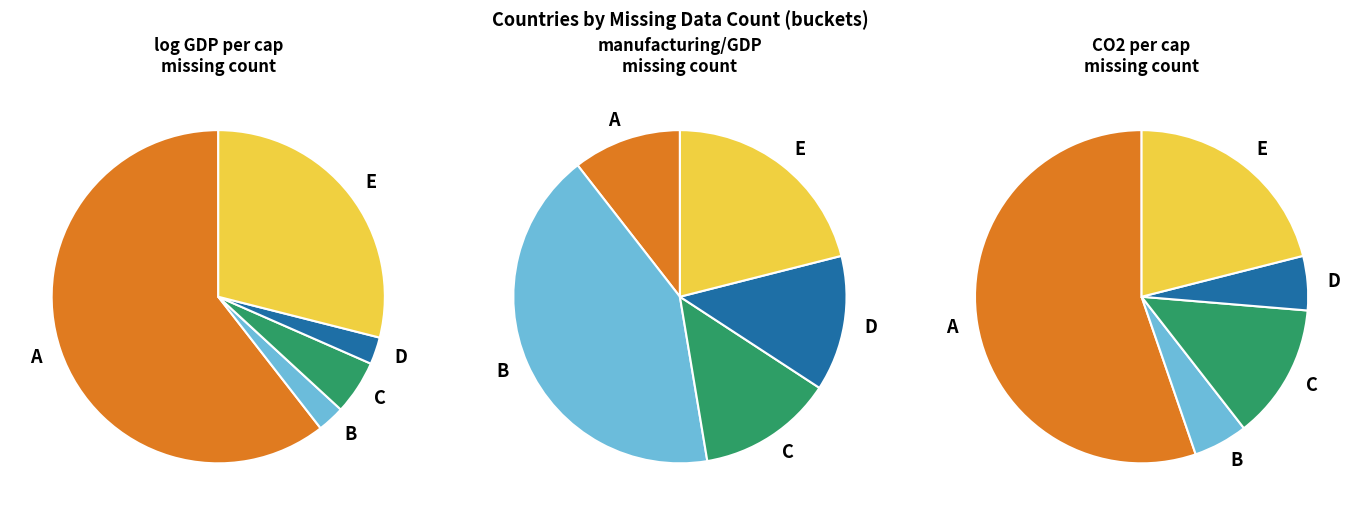

To the nearest percent, what is the average slice percentage?

20%